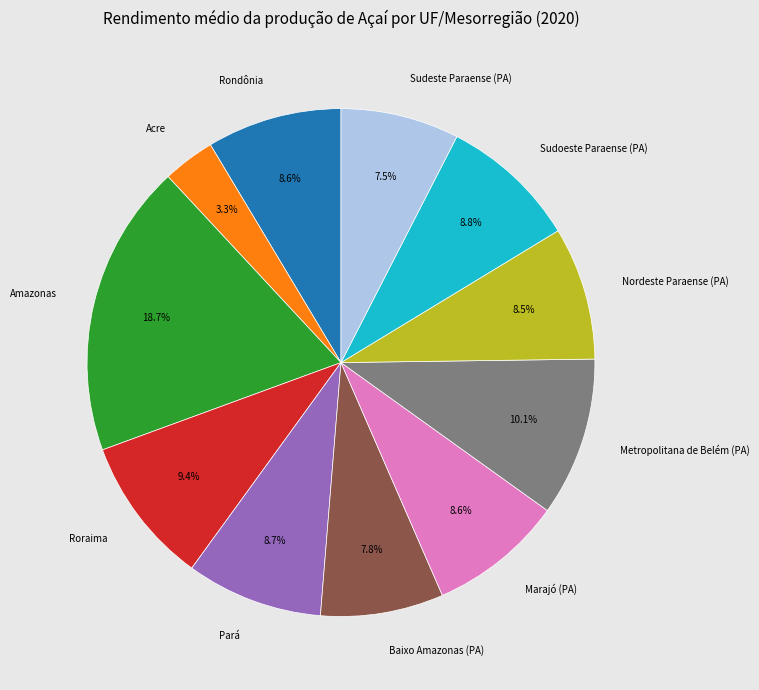

Which has a higher value, Amazonas or Sudoeste Paraense (PA)?

Amazonas